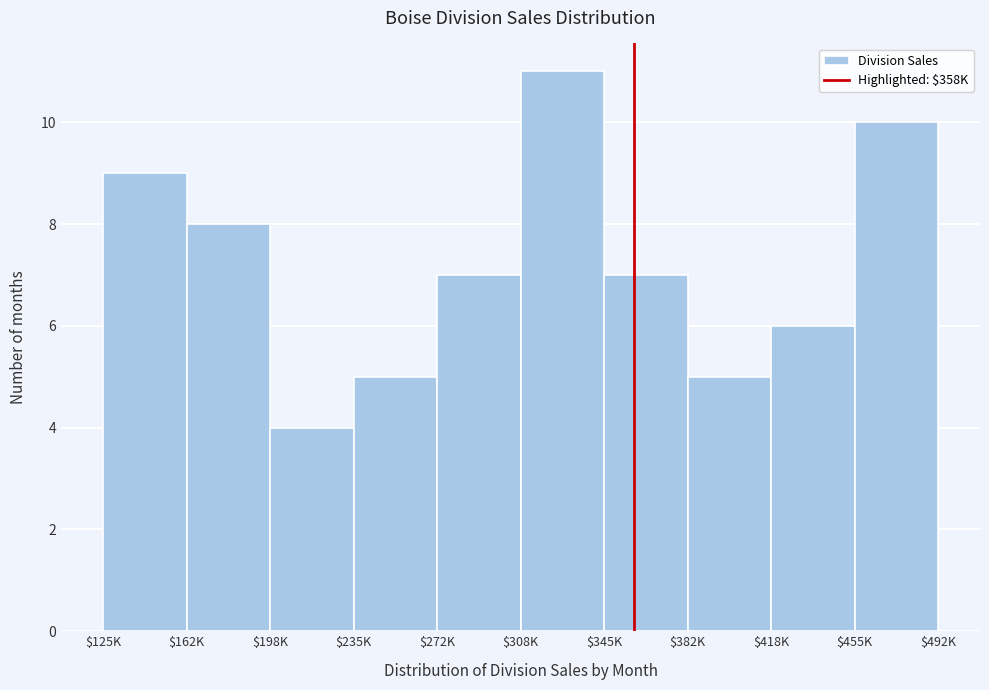

Reading left to right, extract all data points from this chart.

9	8	4	5	7	11	7	5	6	10